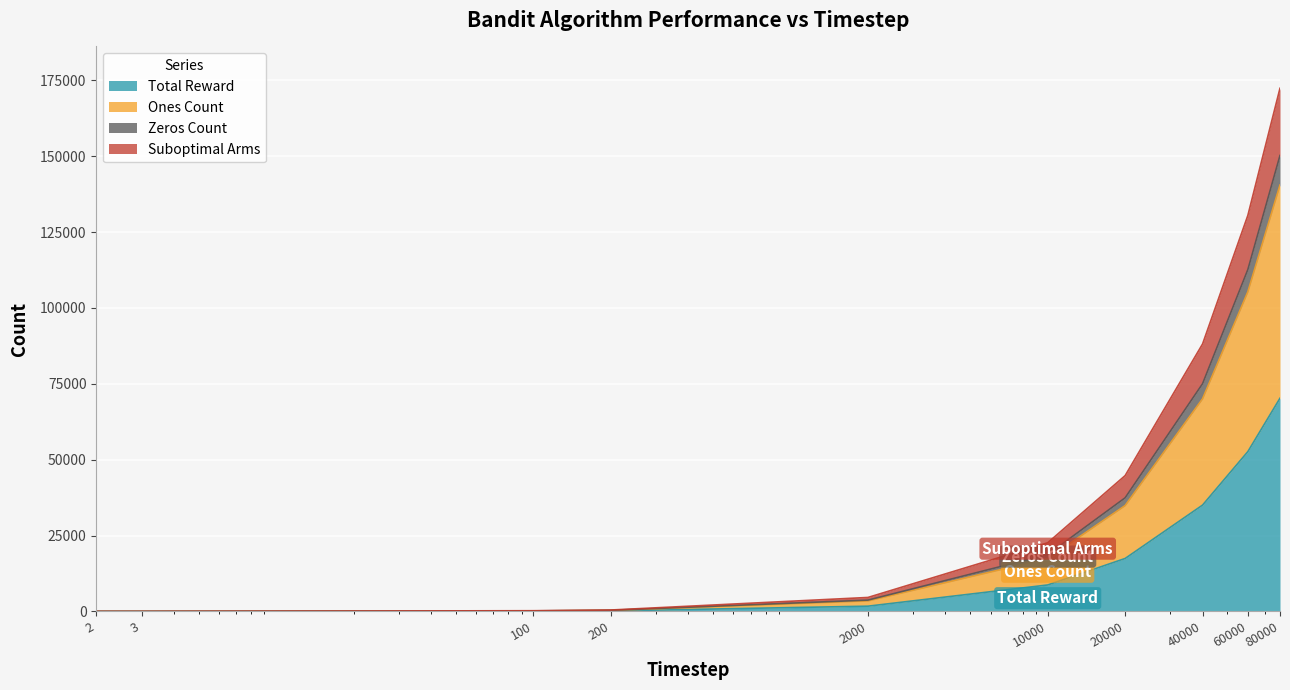

Is it true that Suboptimal Arms equals 105037 at 80000?

False